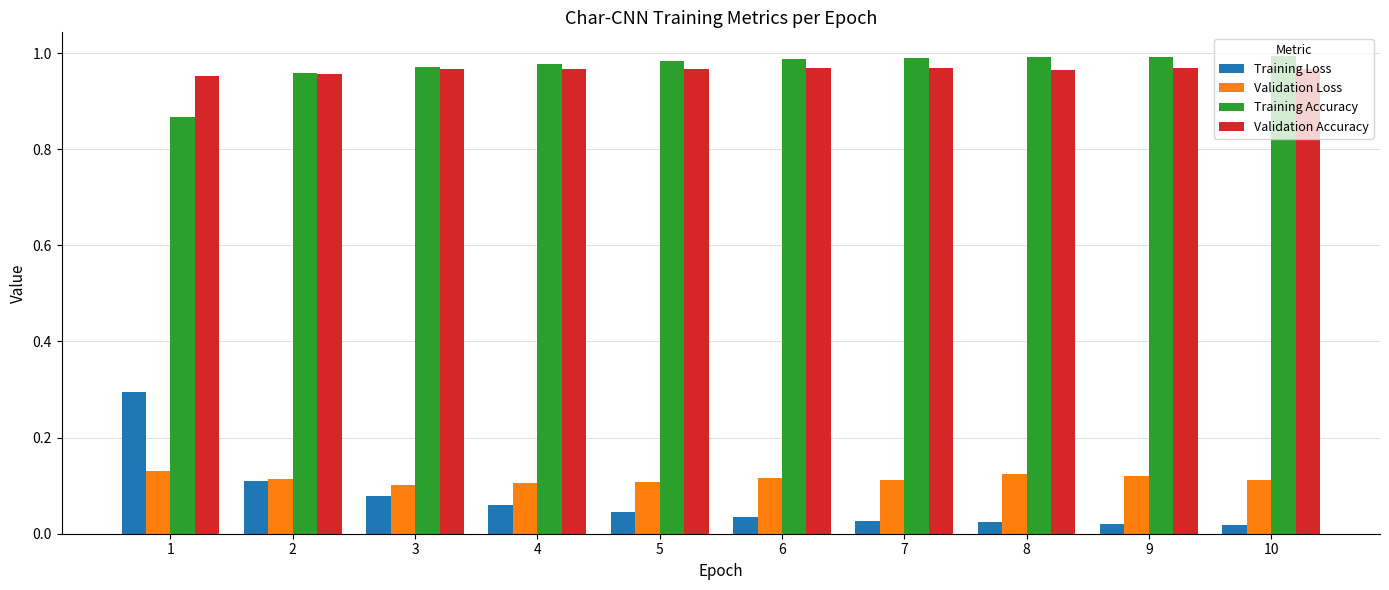

Is the value of Training Accuracy at 6 greater than the value of Validation Accuracy at 2?

Yes